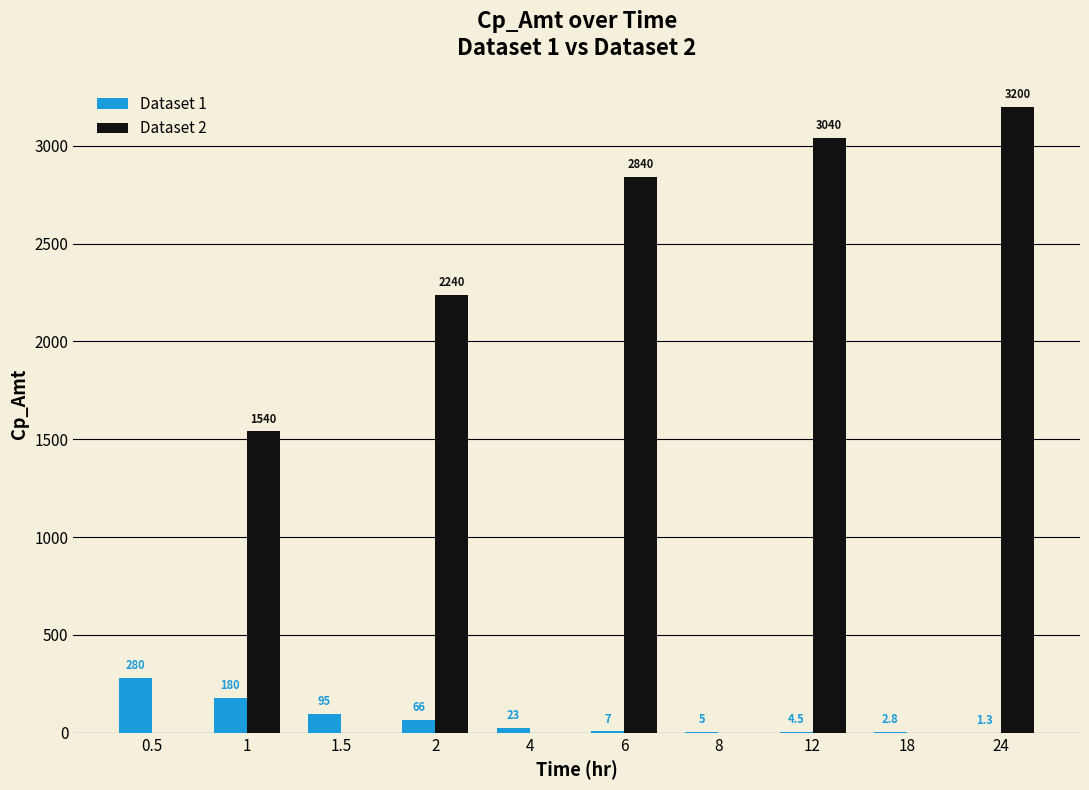

True or false: Dataset 2 has a value of 1540.0 at 1.

True